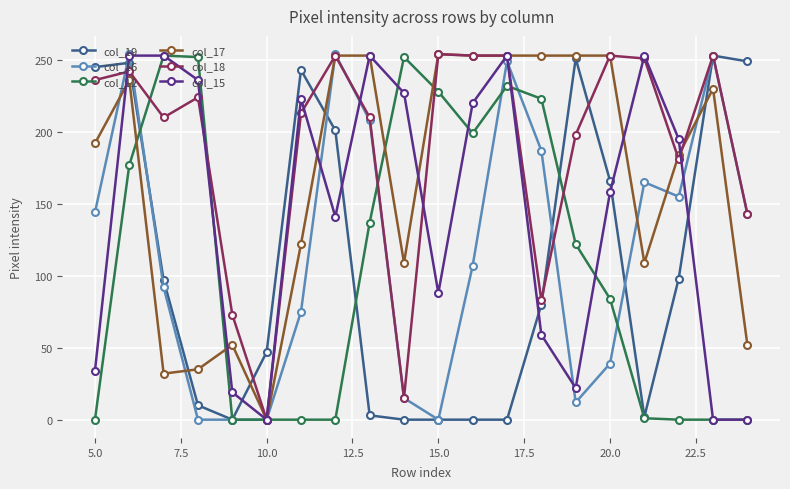

How many data points does each series have?

20